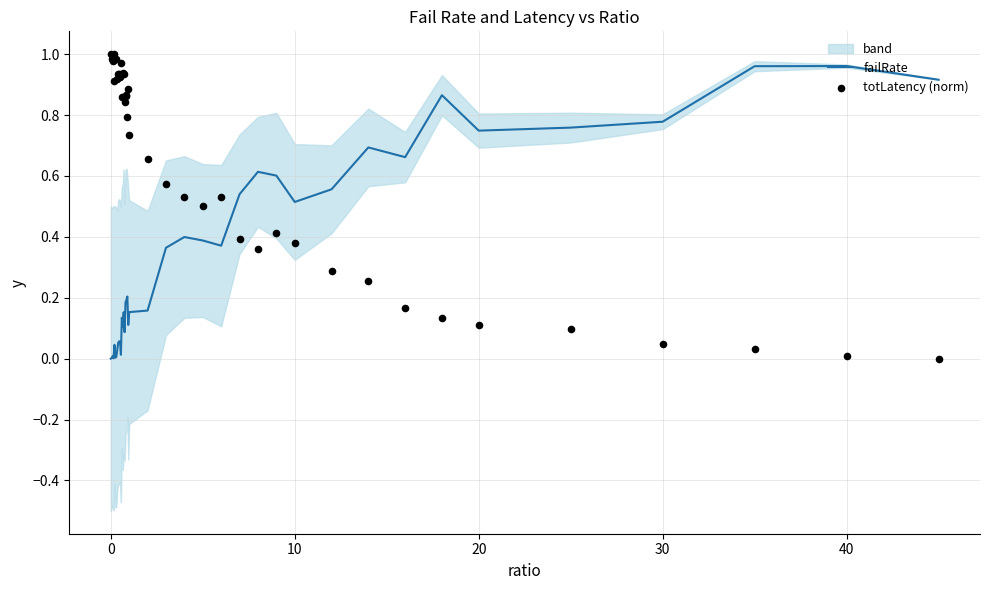

At how many categories does at least one series exceed 0?

40